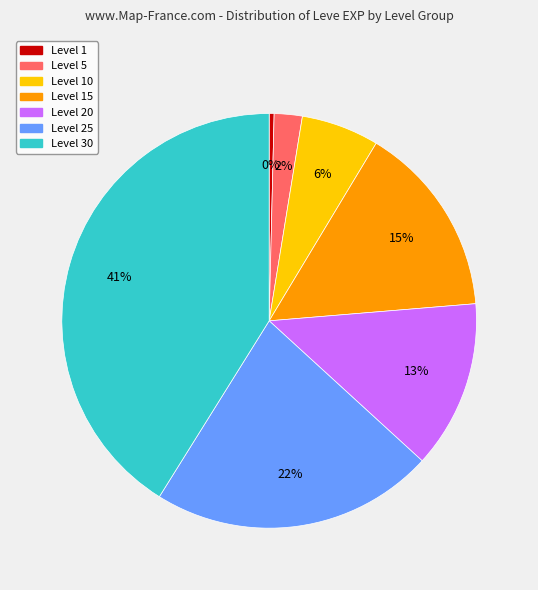

How many segments does this pie chart have?

7